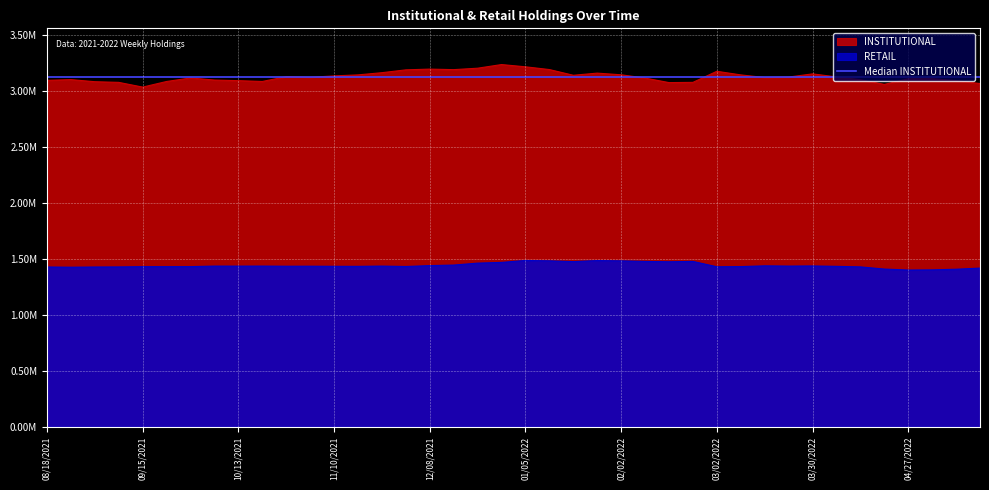

What is the sum of all RETAIL values?

57642577